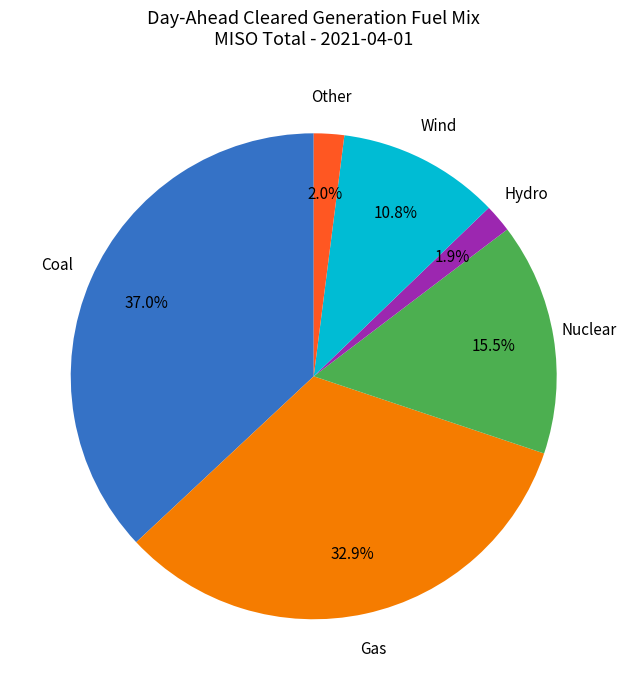

Does any single category account for the majority?

No